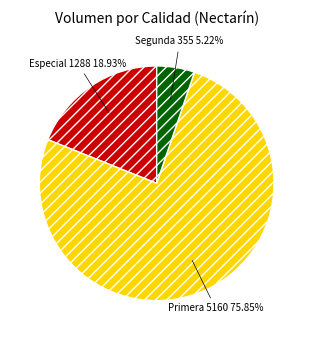

What is the ratio of the value at Primera to the value at Especial?

4.0